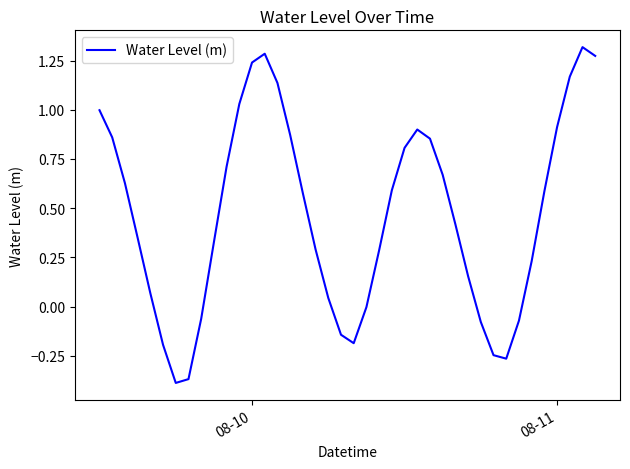

What is the maximum value shown in the chart?

1.3